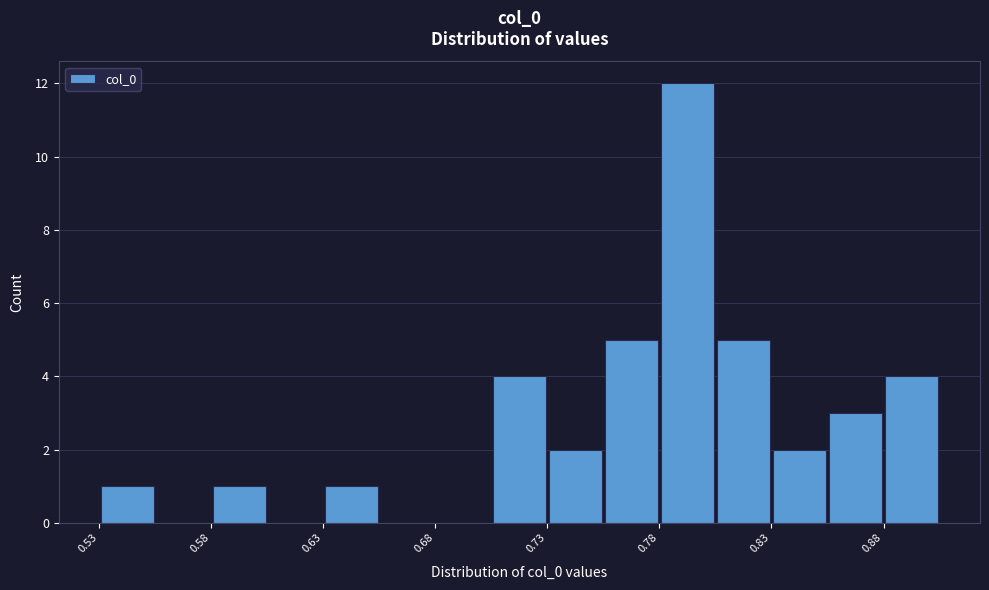

Around what value on the x-axis is the tallest bar? Give the approximate position of its centre, as read against the axis.

0.79